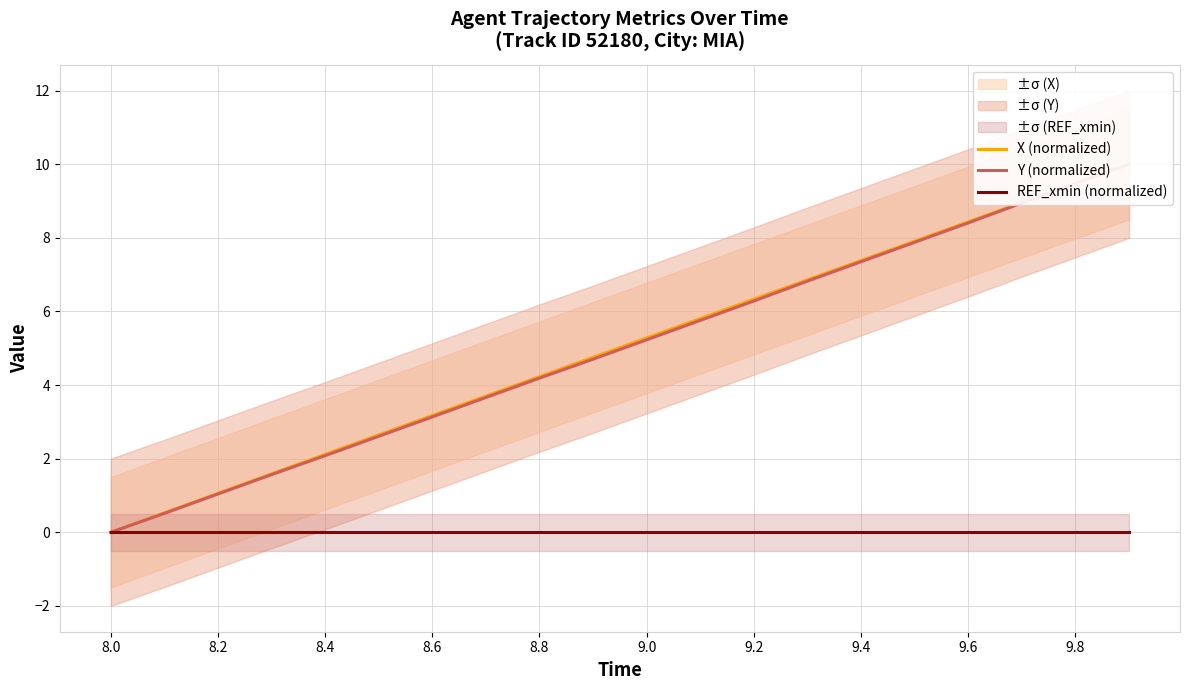

Between 8.0 and 8.6, which series saw the biggest shift?

X (normalized)